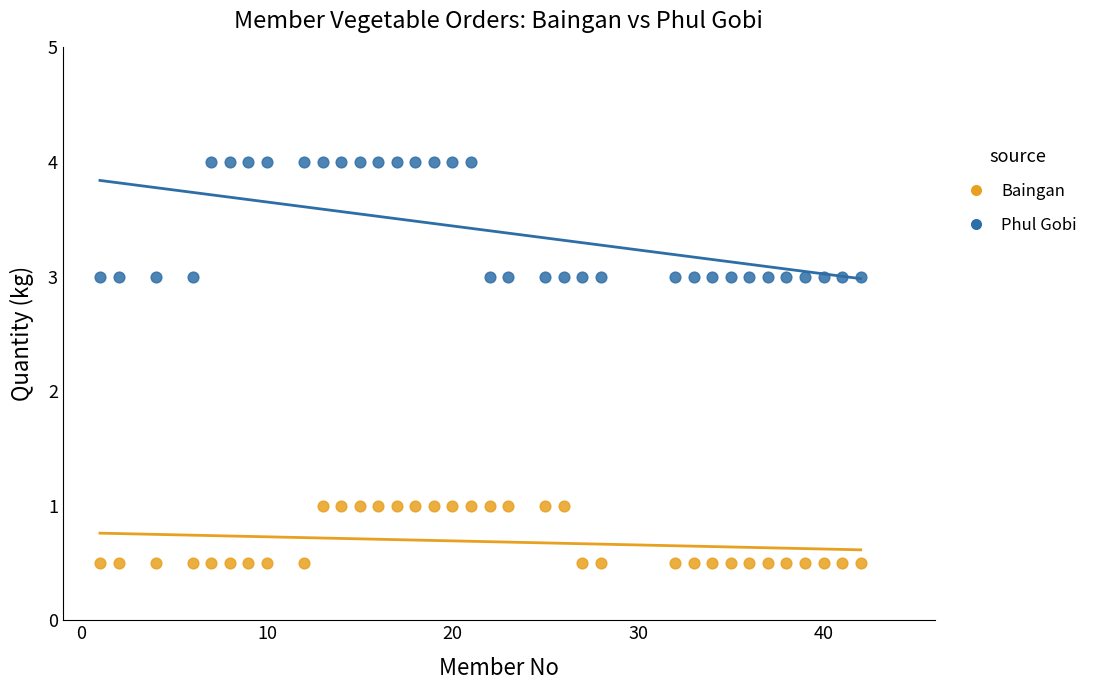

What are all the series names shown in the legend?

Baingan, Phul Gobi